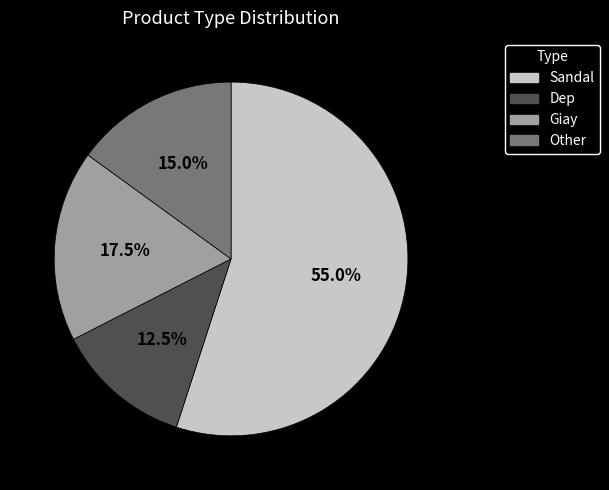

What is the largest slice in the pie chart?

Sandal